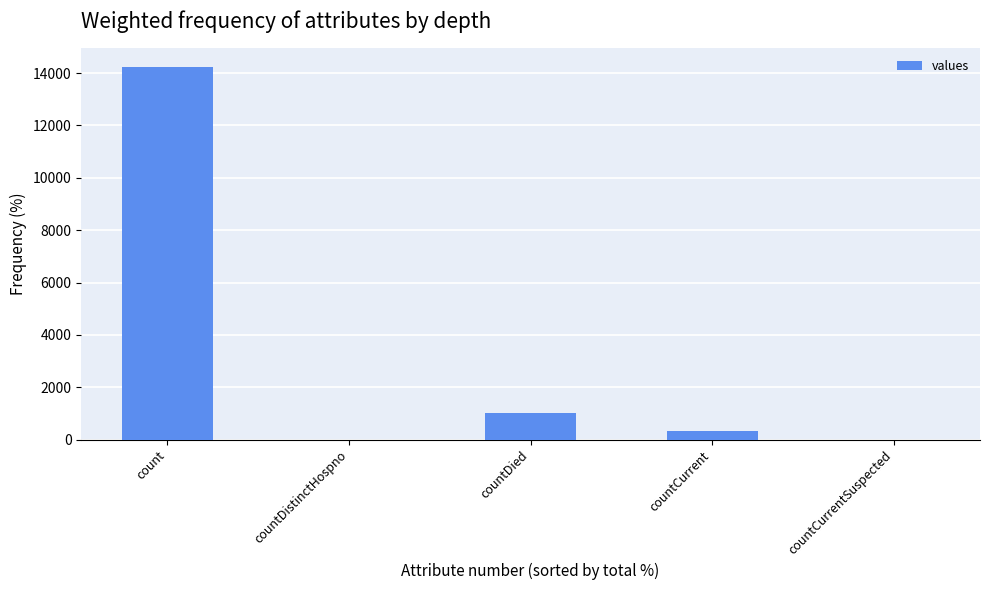

Reading left to right, extract all data points from this chart.

14226	0	1016	341	0